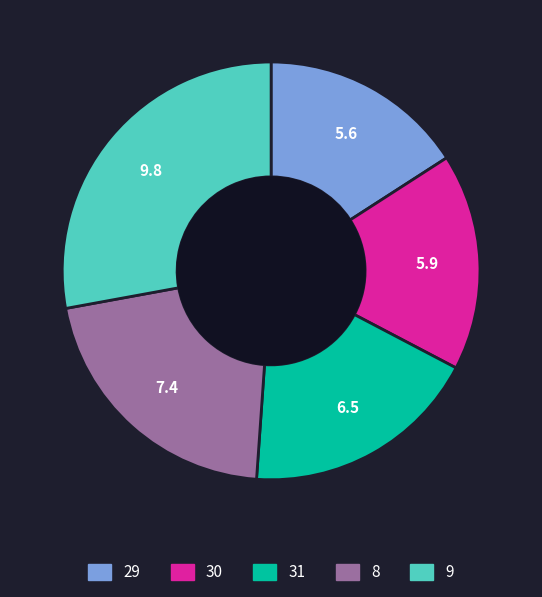

Is the sum of 8 and 30 greater than half?

No